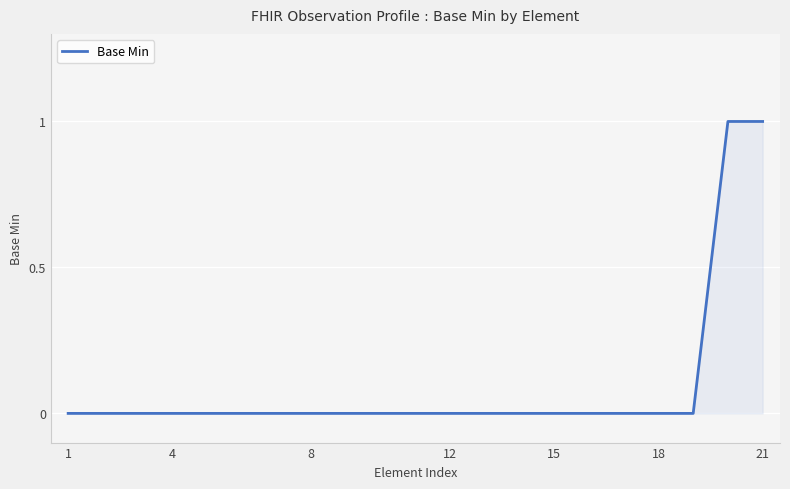

What is the difference between the maximum and minimum values?

1